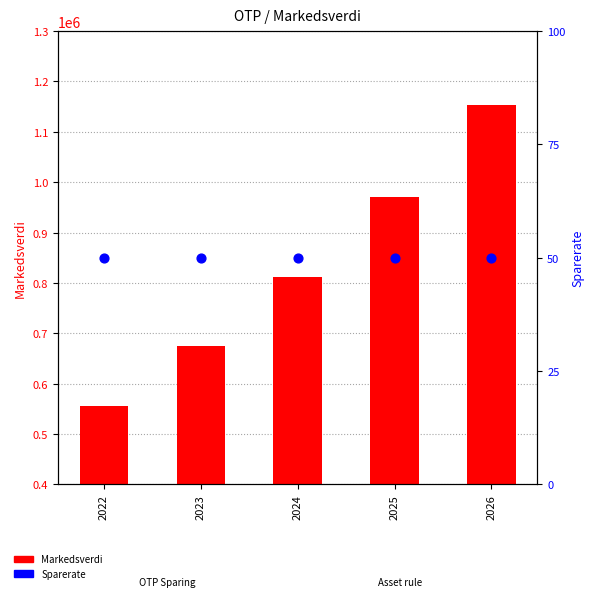

At how many categories does at least one series exceed 90892?

5